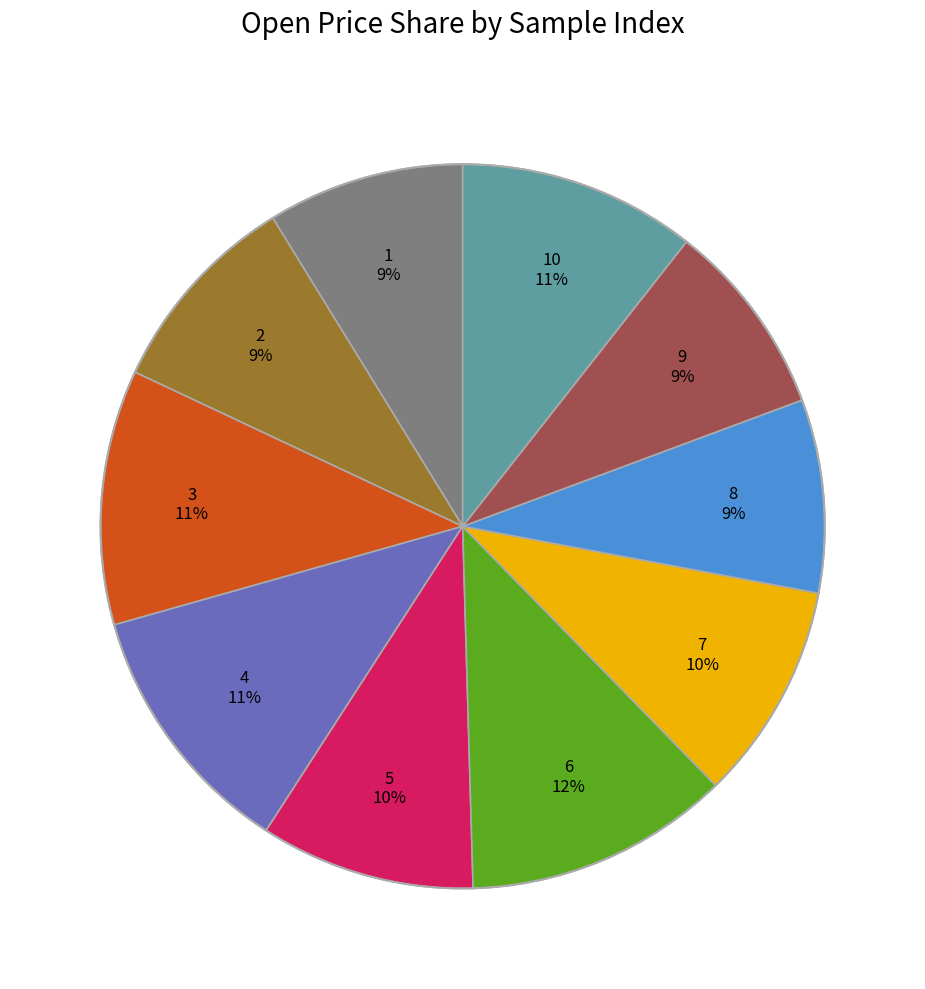

How many segments does this pie chart have?

10